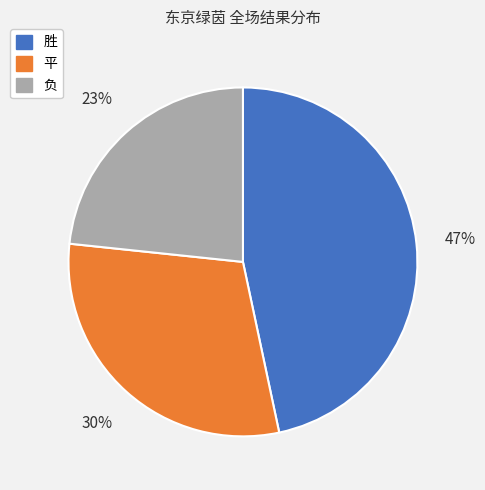

To the nearest percent, what percentage of the pie is 负?

23%